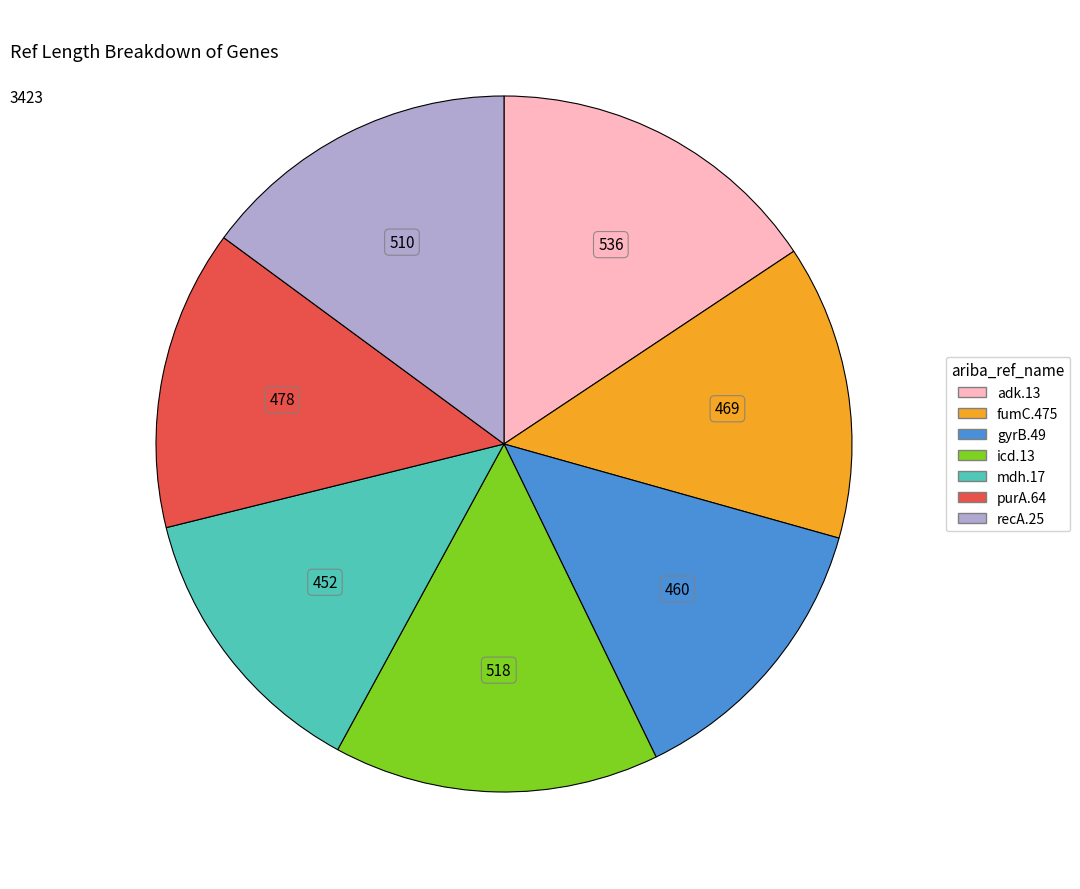

Does any single category account for the majority?

No